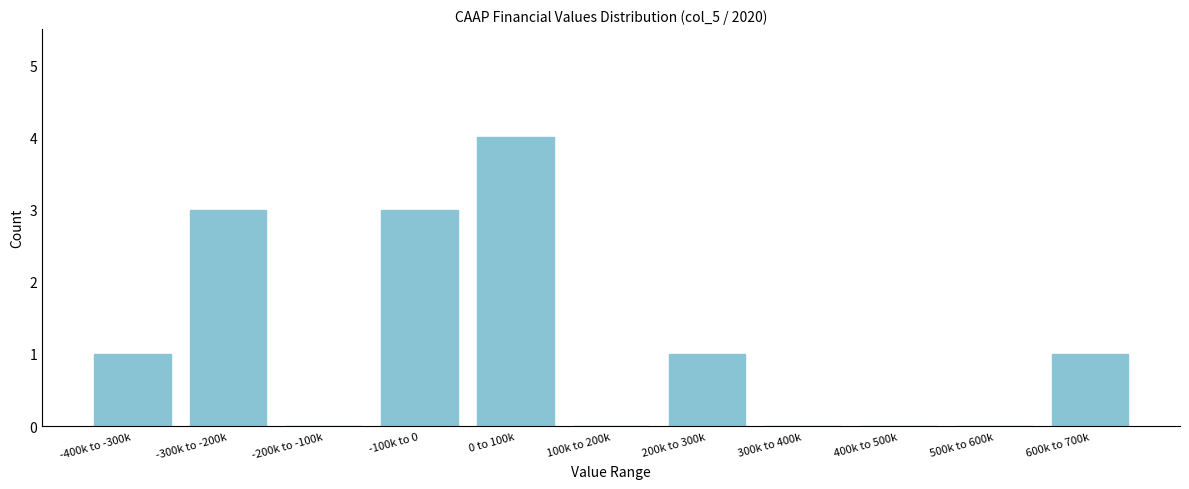

Reading right to left, extract all data points from this chart.

600k to 700k=1	500k to 600k=0	400k to 500k=0	300k to 400k=0	200k to 300k=1	100k to 200k=0	0 to 100k=4	-100k to 0=3	-200k to -100k=0	-300k to -200k=3	-400k to -300k=1